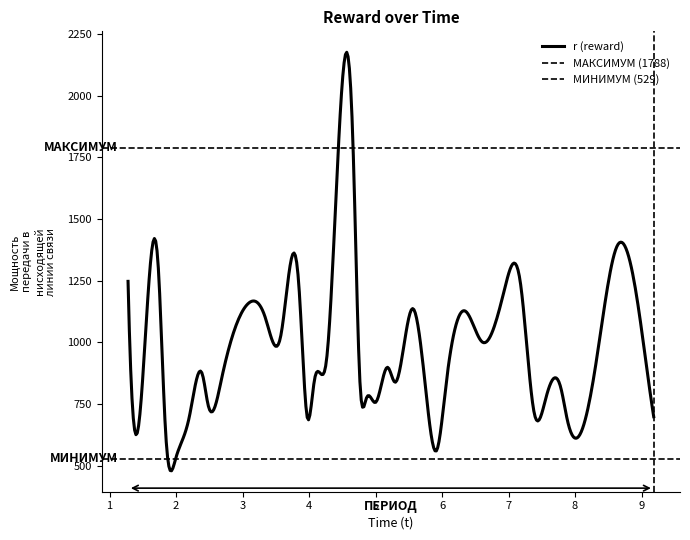

How many lines are shown in the chart?

1